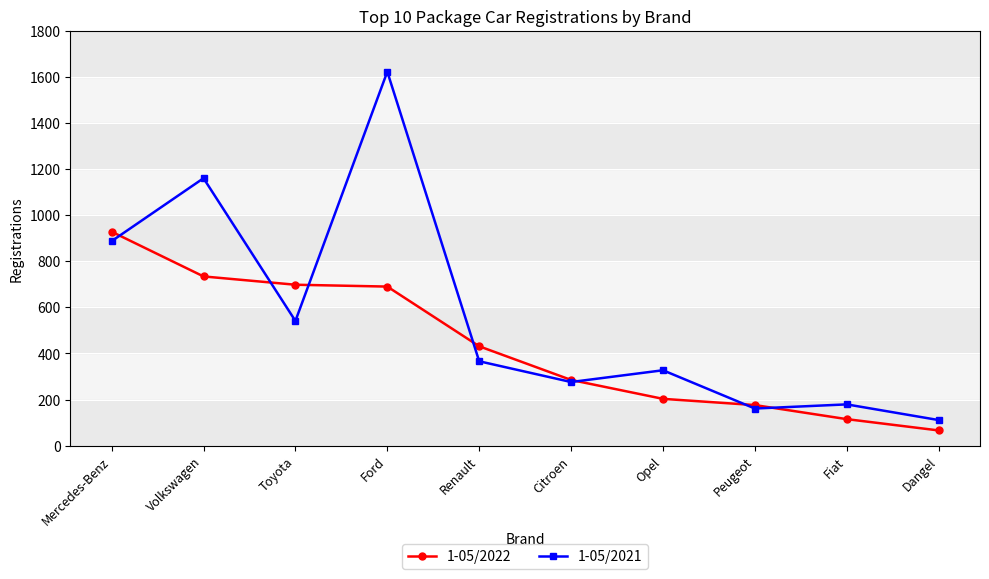

Is this an area chart (filled region under the line)?

No